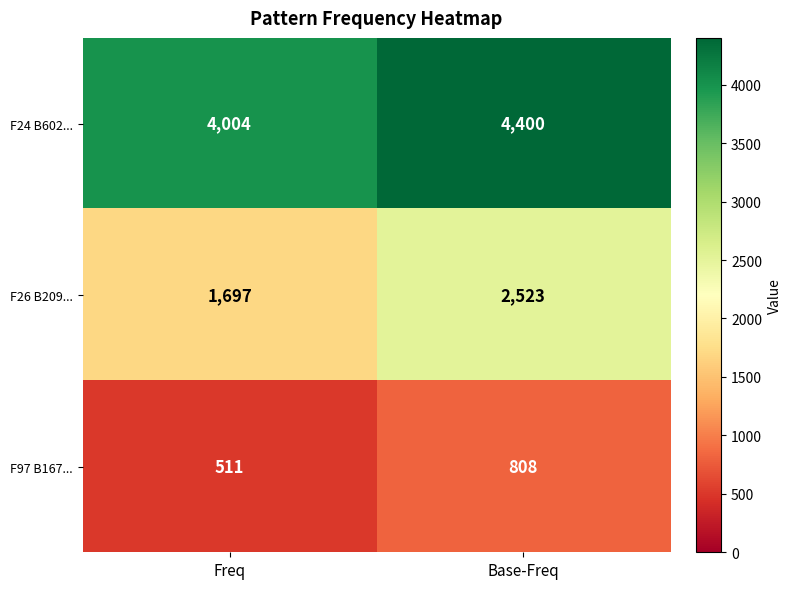

Where is F97 B167... nearest to the value 659?

Freq